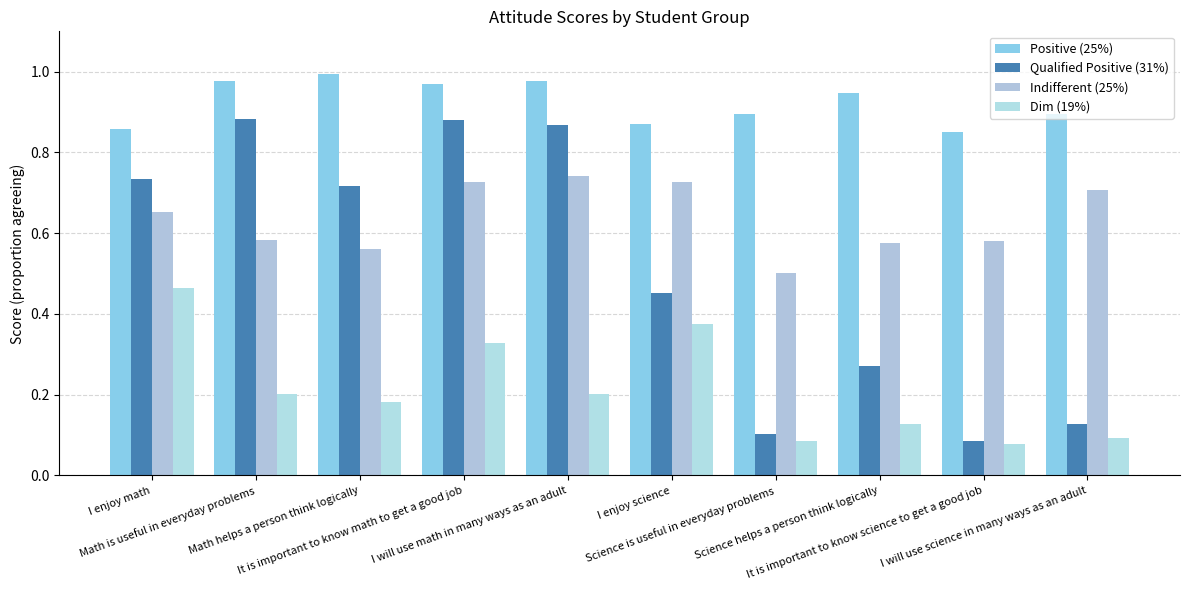

Reading right to left, what are all the values shown in this chart?

Positive (25%): 0.9	0.8	0.9	0.9	0.9	1.0	1.0	1.0	1.0	0.9
Qualified Positive (31%): 0.1	0.1	0.3	0.1	0.5	0.9	0.9	0.7	0.9	0.7
Indifferent (25%): 0.7	0.6	0.6	0.5	0.7	0.7	0.7	0.6	0.6	0.7
Dim (19%): 0.1	0.1	0.1	0.1	0.4	0.2	0.3	0.2	0.2	0.5